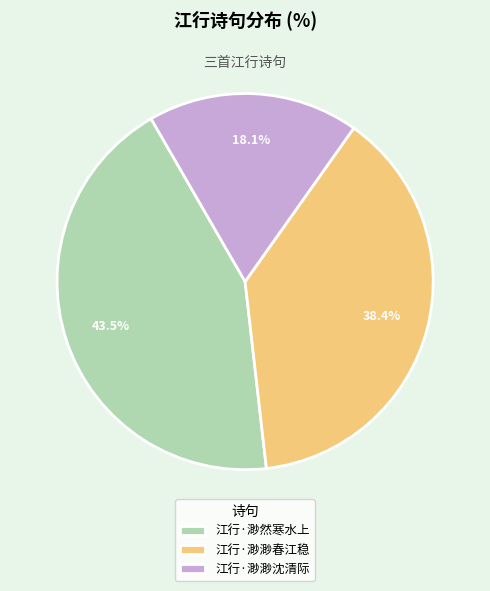

The 江行·渺渺春江稳 slice represents 24% of the pie. True or false?

False